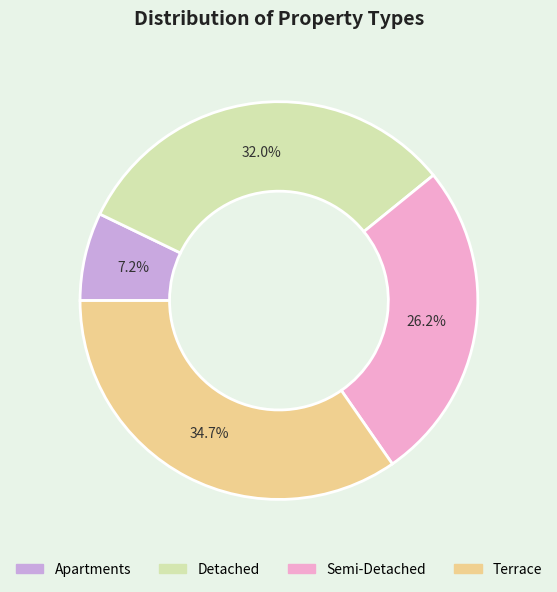

Combined, do Detached and Semi-Detached account for over 50%?

Yes